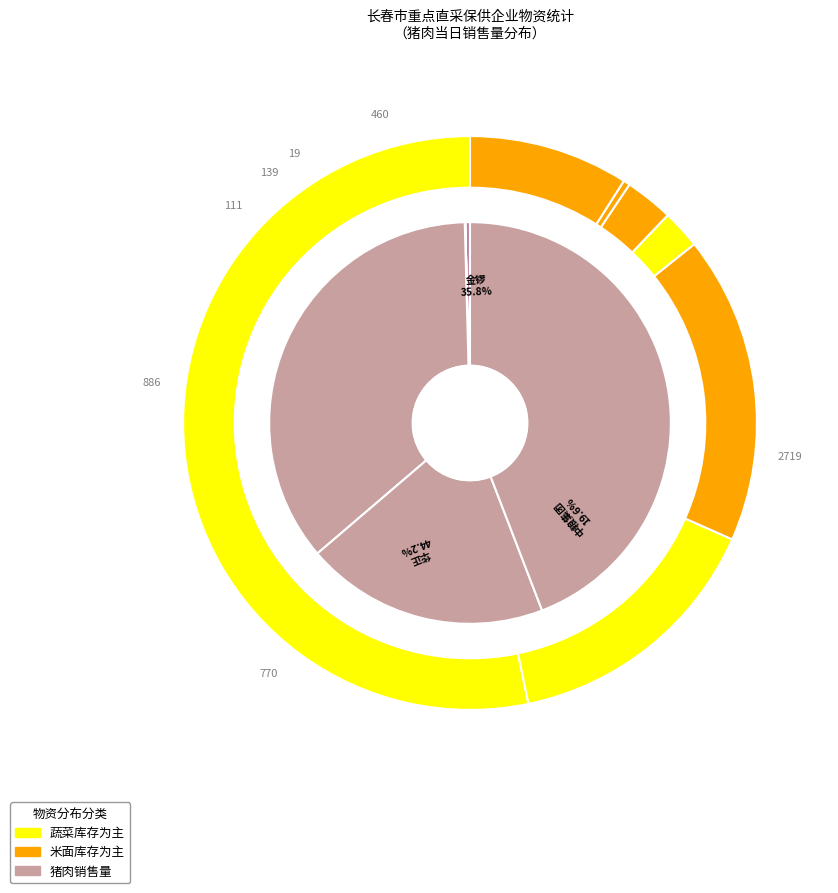

What portion of the pie excludes 国欧仓储?

100.0%